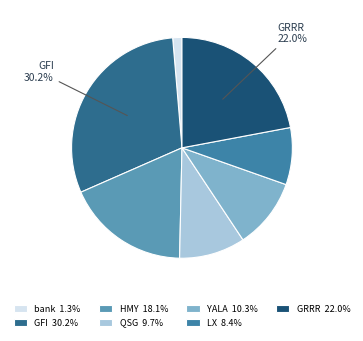

Does any single category account for the majority?

No